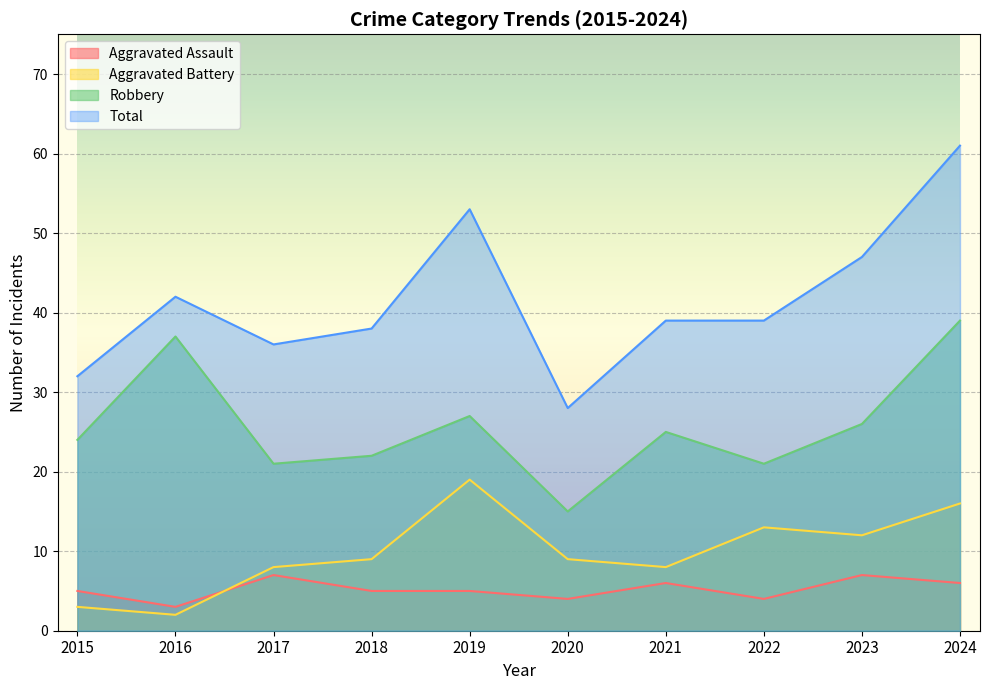

Reading right to left, what are all the values shown in this chart?

Aggravated Assault: 2024=6	2023=7	2022=4	2021=6	2020=4	2019=5	2018=5	2017=7	2016=3	2015=5
Aggravated Battery: 2024=16	2023=12	2022=13	2021=8	2020=9	2019=19	2018=9	2017=8	2016=2	2015=3
Robbery: 2024=39	2023=26	2022=21	2021=25	2020=15	2019=27	2018=22	2017=21	2016=37	2015=24
Total: 2024=61	2023=47	2022=39	2021=39	2020=28	2019=53	2018=38	2017=36	2016=42	2015=32